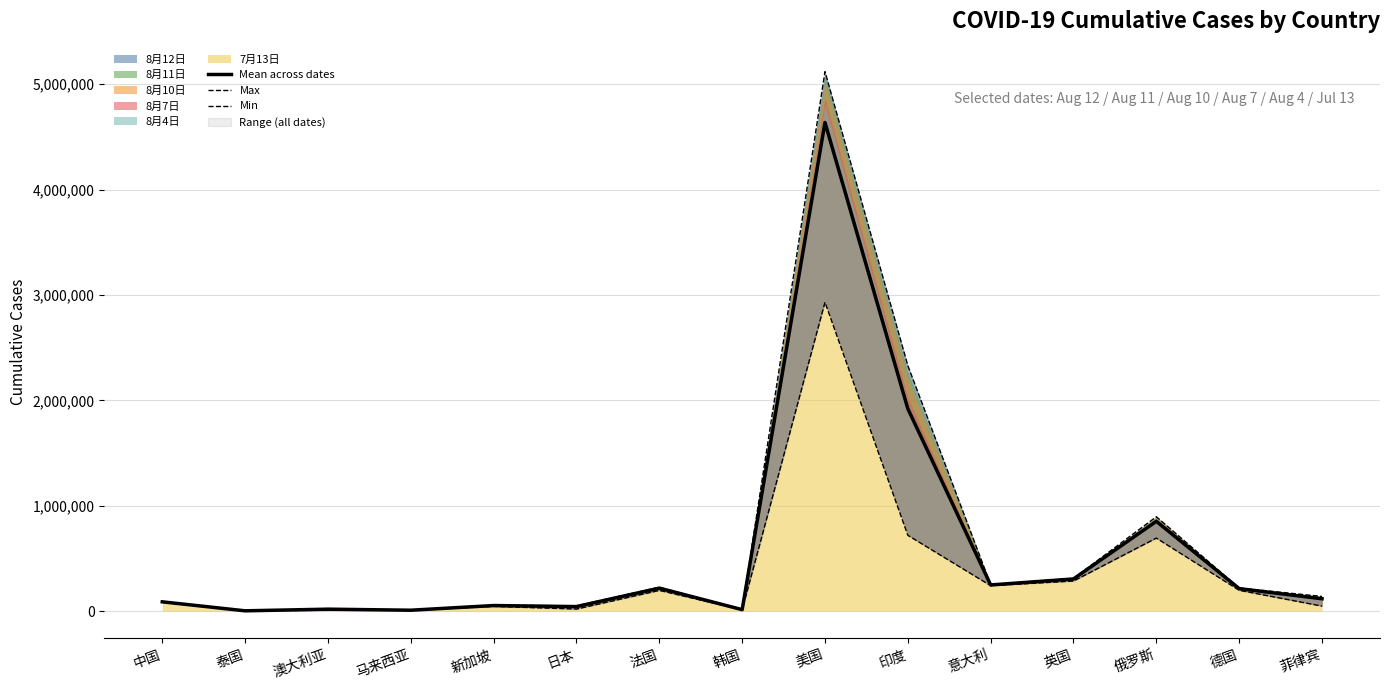

True or false: Mean across dates and Min intersect in this chart.

False